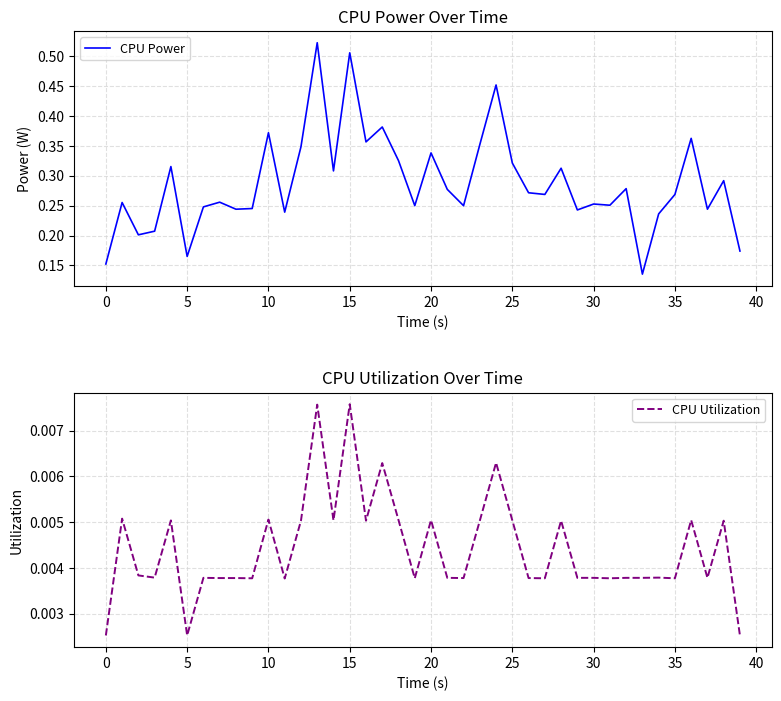

Is it true that CPU Utilization equals 0.0 at 19?

True